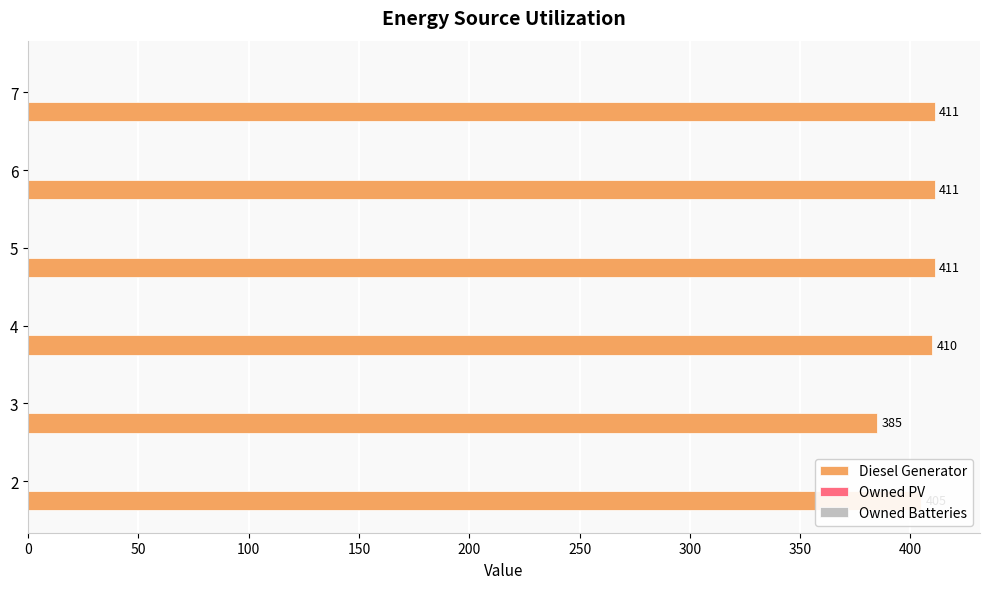

The chart shows a value of 405 at 2. True or false?

True